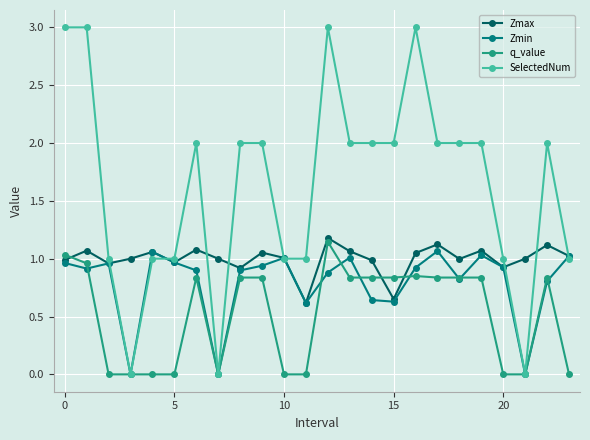

True or false: SelectedNum has more than 2 interior local peaks.

True